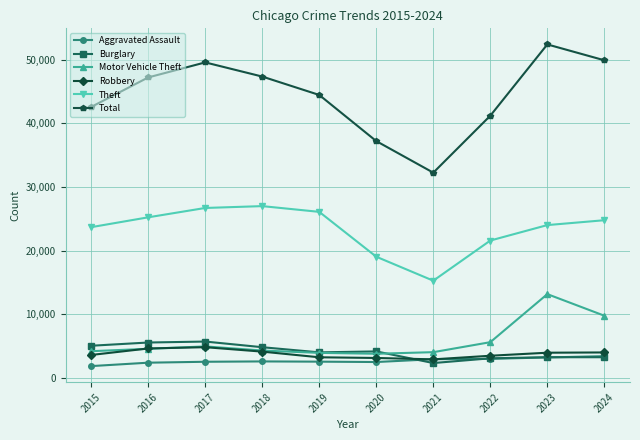

Which series has the widest spread of values?

Total